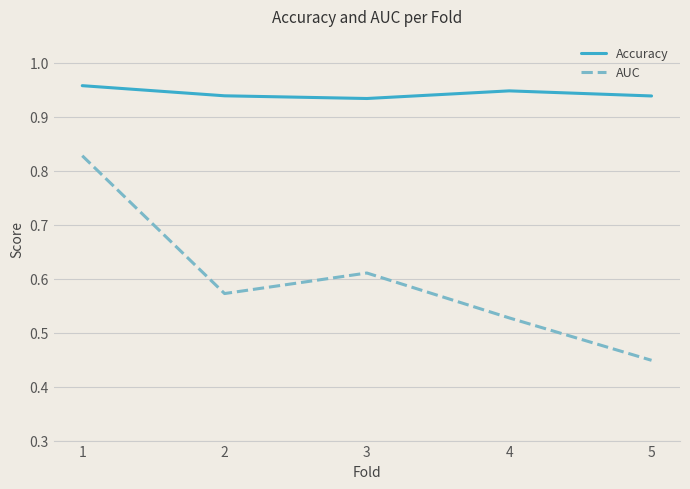

Rank the series by their maximum value, from highest to lowest.

Accuracy, AUC